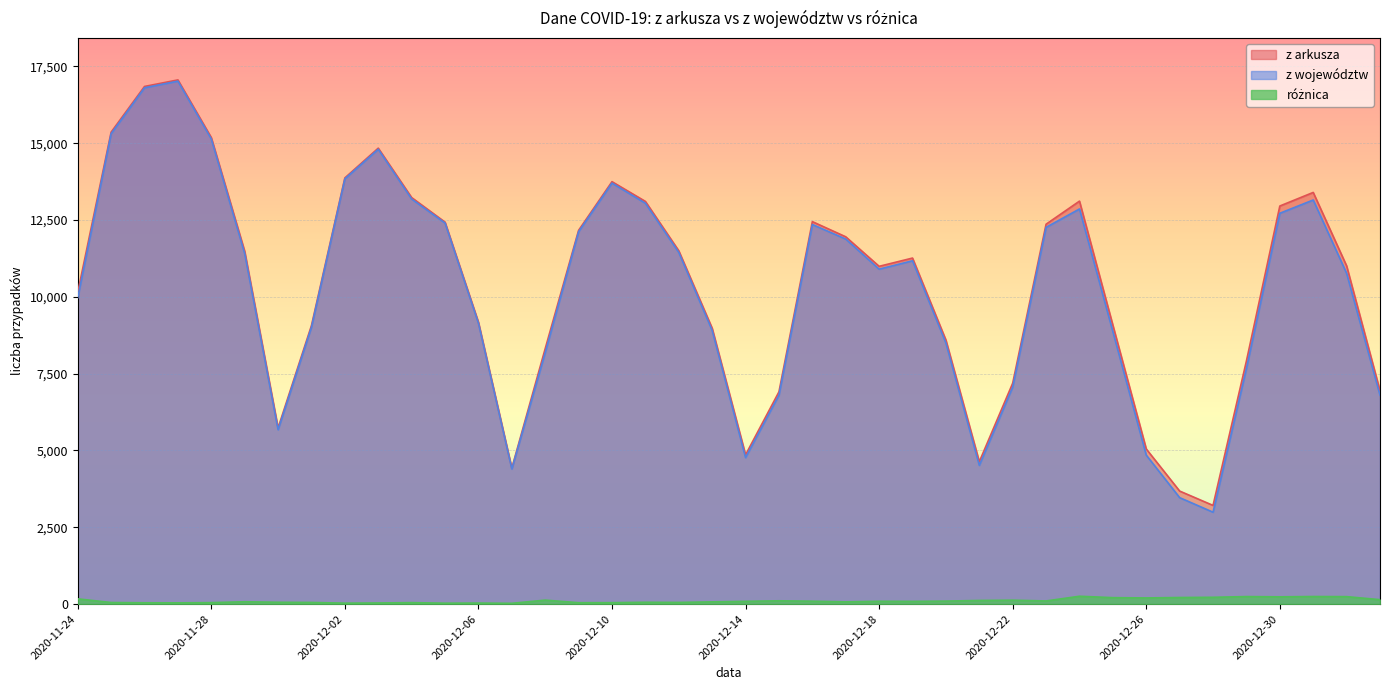

Reading left to right, what are all the values shown in this chart?

z arkusza: 2020-11-24=10141	2020-11-25=15360	2020-11-26=16846	2020-11-27=17059	2020-11-28=15183	2020-11-29=11483	2020-11-30=5734	2020-12-01=9066	2020-12-02=13870	2020-12-03=14838	2020-12-04=13230	2020-12-05=12430	2020-12-06=9175	2020-12-07=4424	2020-12-08=8315	2020-12-09=12164	2020-12-10=13747	2020-12-11=13105	2020-12-12=11498	2020-12-13=8978	2020-12-14=4858	2020-12-15=6908	2020-12-16=12447	2020-12-17=11953	2020-12-18=10992	2020-12-19=11261	2020-12-20=8593	2020-12-21=4633	2020-12-22=7190	2020-12-23=12363	2020-12-24=13114	2020-12-25=9077	2020-12-26=5048	2020-12-27=3678	2020-12-28=3211	2020-12-29=7914	2020-12-30=12955	2020-12-31=13397	2021-01-01=11008	2021-01-02=6945
z województw: 2020-11-24=9971	2020-11-25=15309	2020-11-26=16804	2020-11-27=17019	2020-11-28=15136	2020-11-29=11407	2020-11-30=5675	2020-12-01=9013	2020-12-02=13840	2020-12-03=14802	2020-12-04=13183	2020-12-05=12401	2020-12-06=9142	2020-12-07=4399	2020-12-08=8186	2020-12-09=12119	2020-12-10=13701	2020-12-11=13046	2020-12-12=11444	2020-12-13=8906	2020-12-14=4768	2020-12-15=6801	2020-12-16=12353	2020-12-17=11880	2020-12-18=10900	2020-12-19=11173	2020-12-20=8496	2020-12-21=4515	2020-12-22=7063	2020-12-23=12261	2020-12-24=12859	2020-12-25=8868	2020-12-26=4848	2020-12-27=3464	2020-12-28=2990	2020-12-29=7670	2020-12-30=12719	2020-12-31=13151	2021-01-01=10766	2021-01-02=6801
różnica: 2020-11-24=170	2020-11-25=51	2020-11-26=42	2020-11-27=40	2020-11-28=47	2020-11-29=76	2020-11-30=59	2020-12-01=53	2020-12-02=30	2020-12-03=36	2020-12-04=47	2020-12-05=29	2020-12-06=33	2020-12-07=25	2020-12-08=129	2020-12-09=45	2020-12-10=46	2020-12-11=59	2020-12-12=54	2020-12-13=72	2020-12-14=90	2020-12-15=107	2020-12-16=94	2020-12-17=73	2020-12-18=92	2020-12-19=88	2020-12-20=97	2020-12-21=118	2020-12-22=127	2020-12-23=102	2020-12-24=255	2020-12-25=209	2020-12-26=200	2020-12-27=214	2020-12-28=221	2020-12-29=244	2020-12-30=236	2020-12-31=246	2021-01-01=242	2021-01-02=144